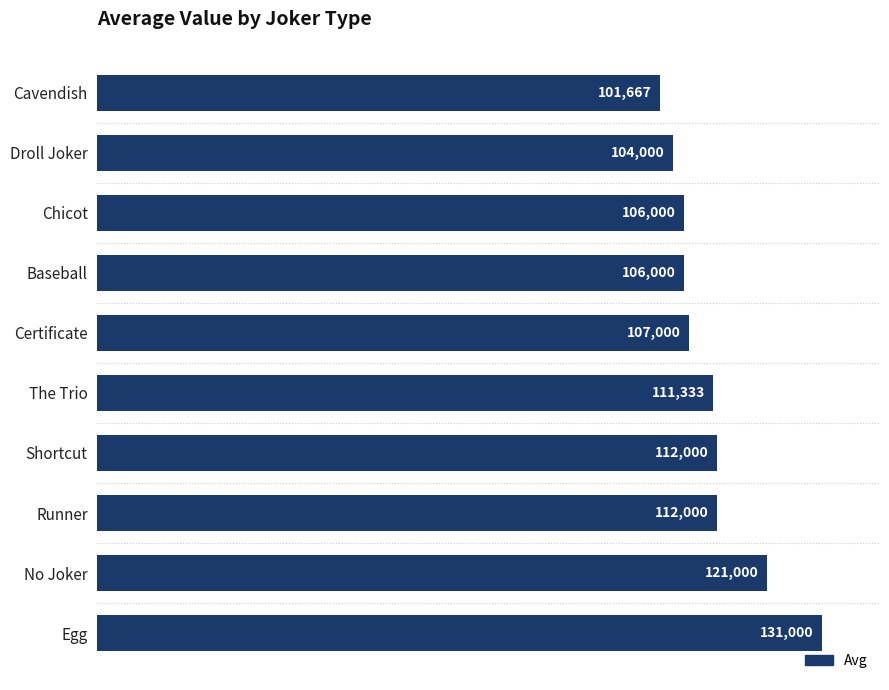

What is the label of the 2nd bar from the bottom?

No Joker